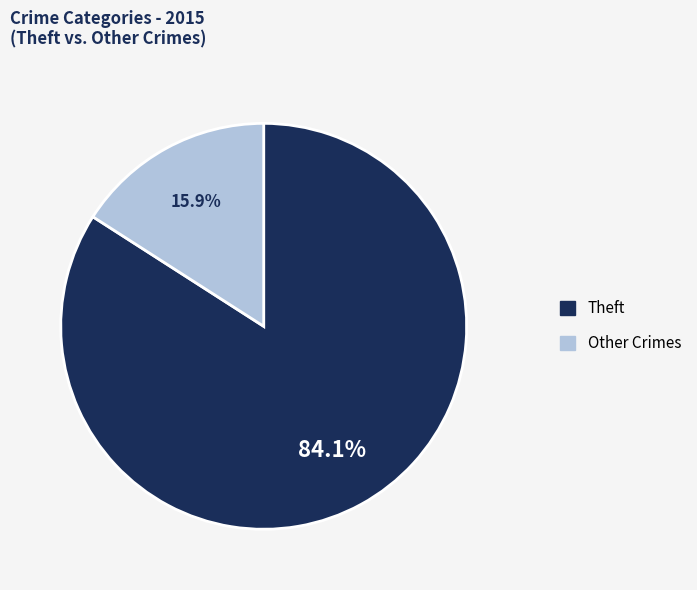

Is there a majority slice in this chart?

Yes